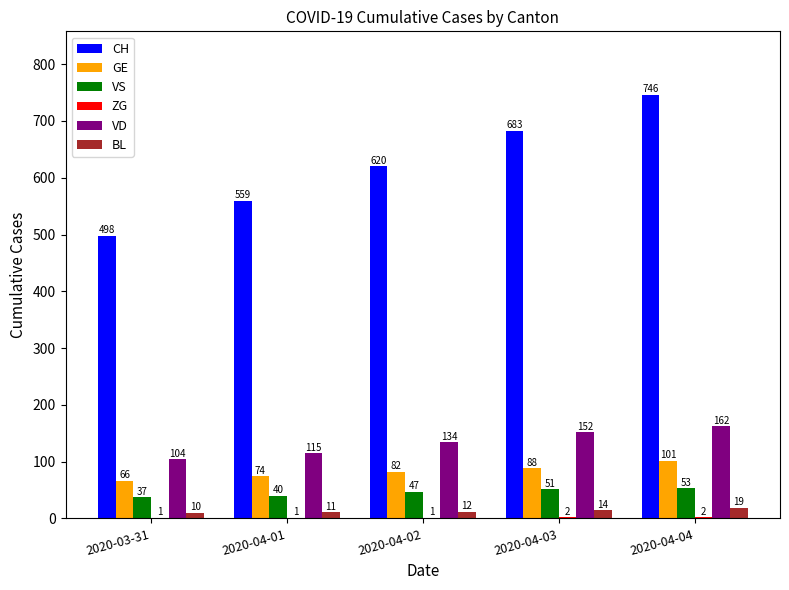

What is the maximum value for VS?

53